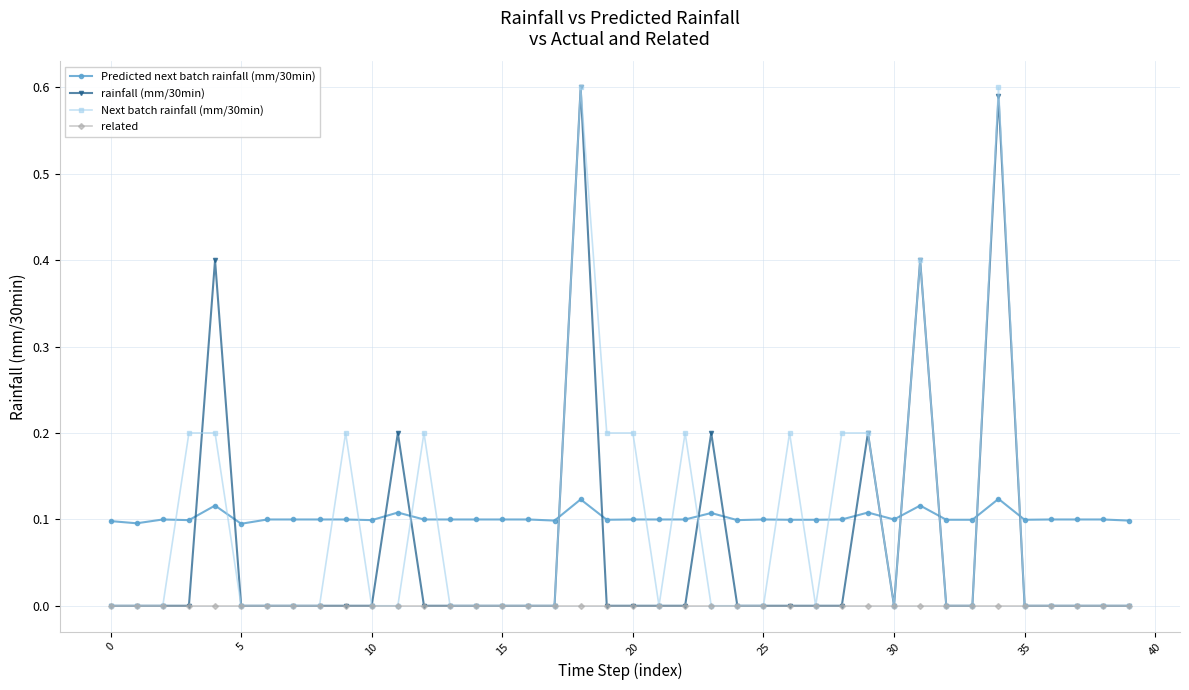

True or false: Predicted next batch rainfall (mm/30min) and related intersect in this chart.

False